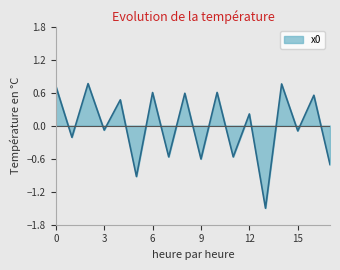

What is the minimum value shown in the chart?

-1.5